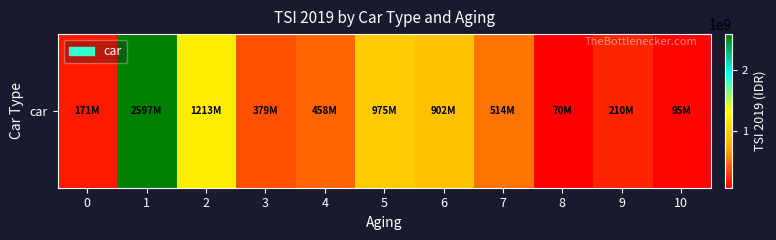

Reading left to right, list all the values displayed in this chart.

171000000	2597347500	1213000000	378800000	458465000	974905000	901575000	514300000	70000000	210000000	95000000